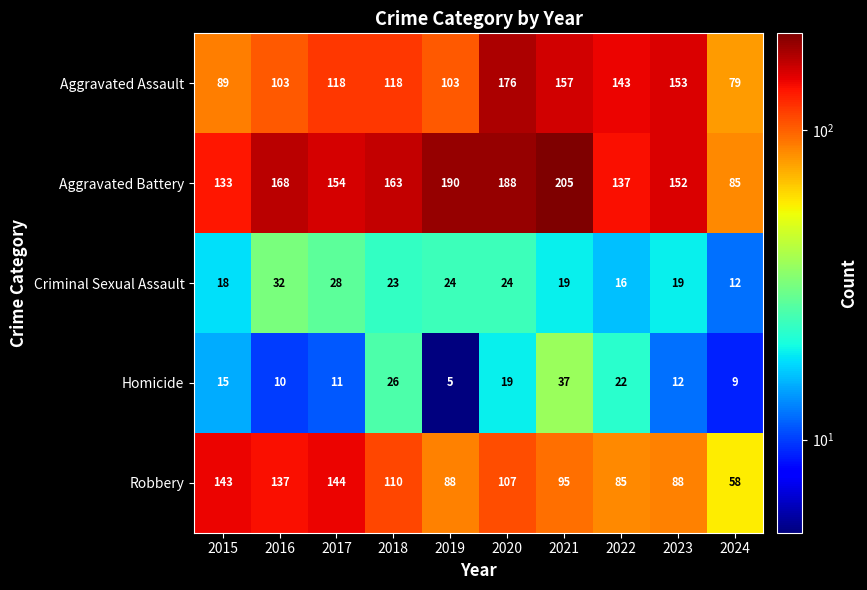

Between 2016 and 2024, which series saw the biggest shift?

Aggravated Battery